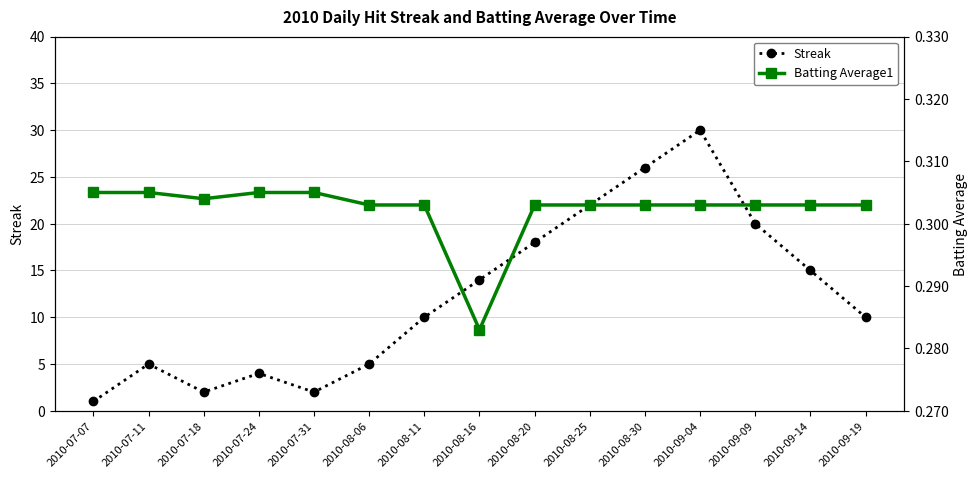

True or false: Batting Average1 and Streak cross at least once.

False